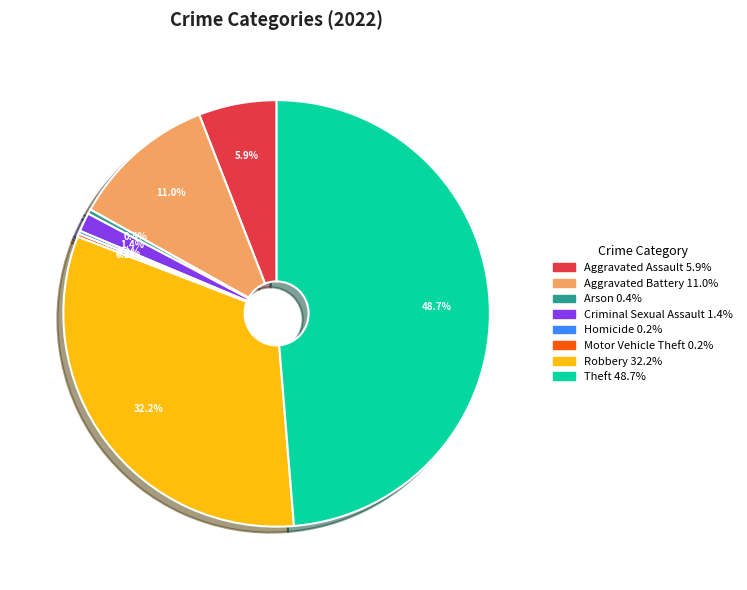

Is there any slice that represents more than half of the pie?

No